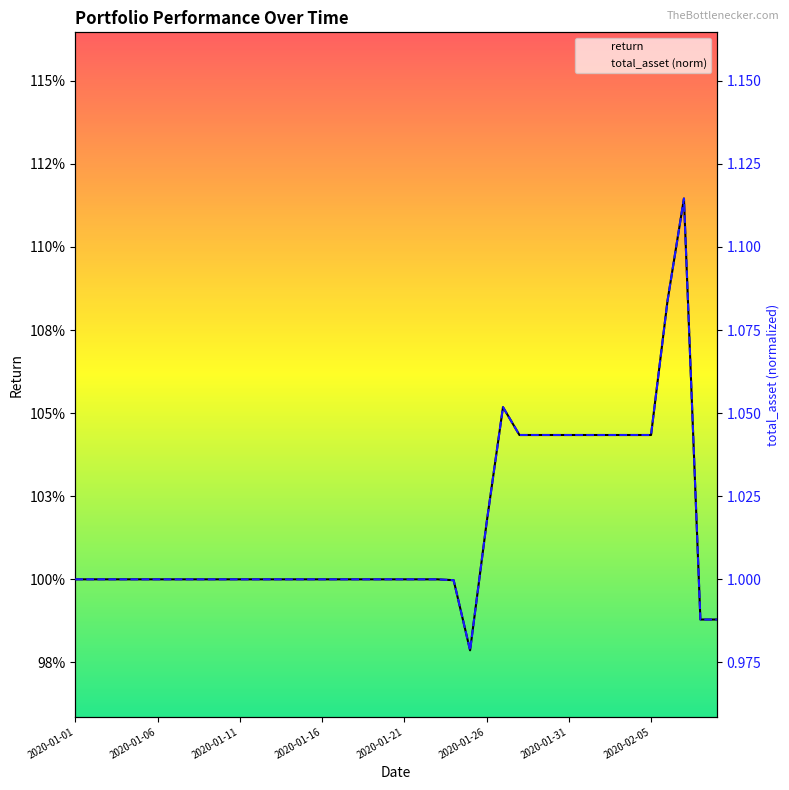

True or false: return and total_asset (norm) cross at least once.

False